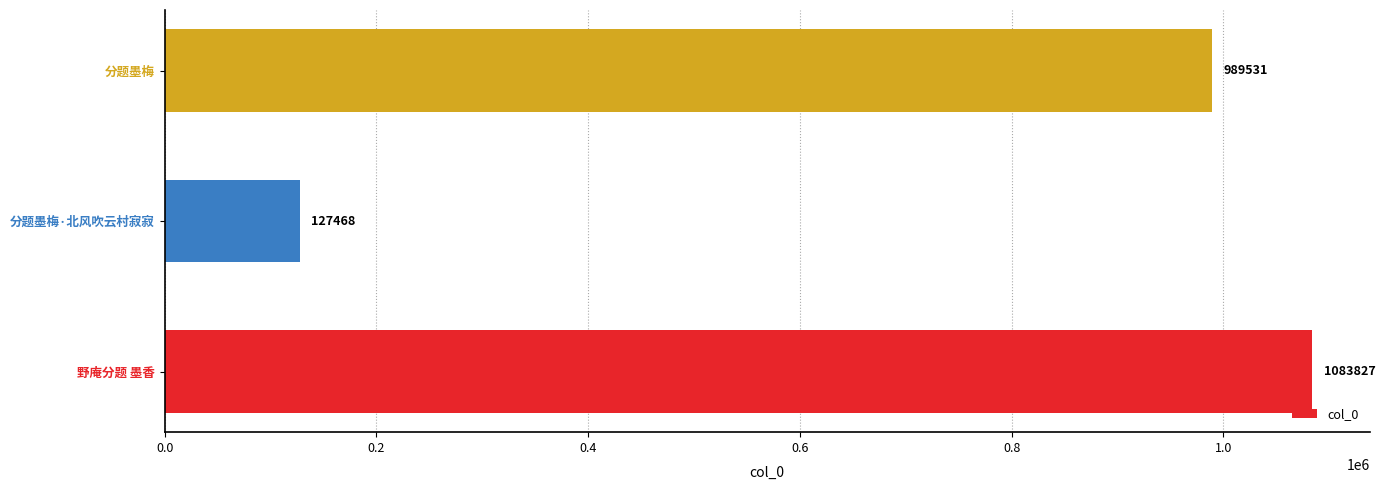

What is the maximum value shown in the chart?

1083827